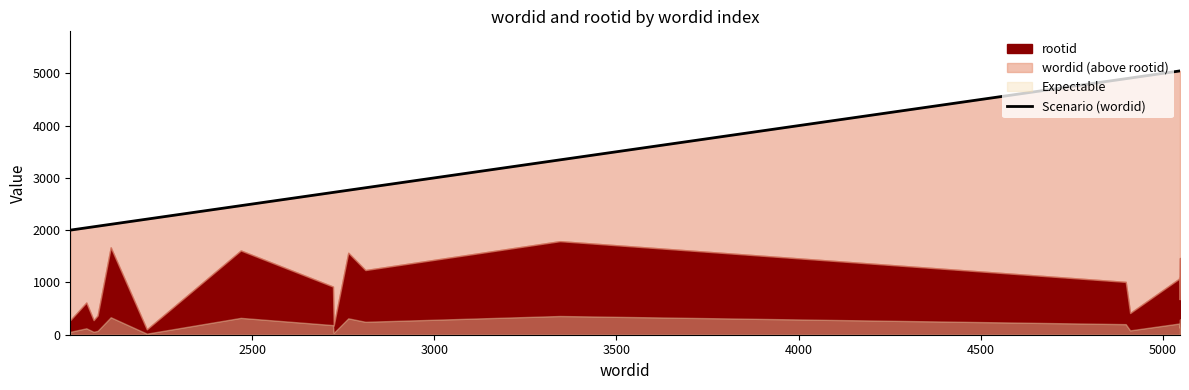

True or false: the data shows 860 at 2000.

False